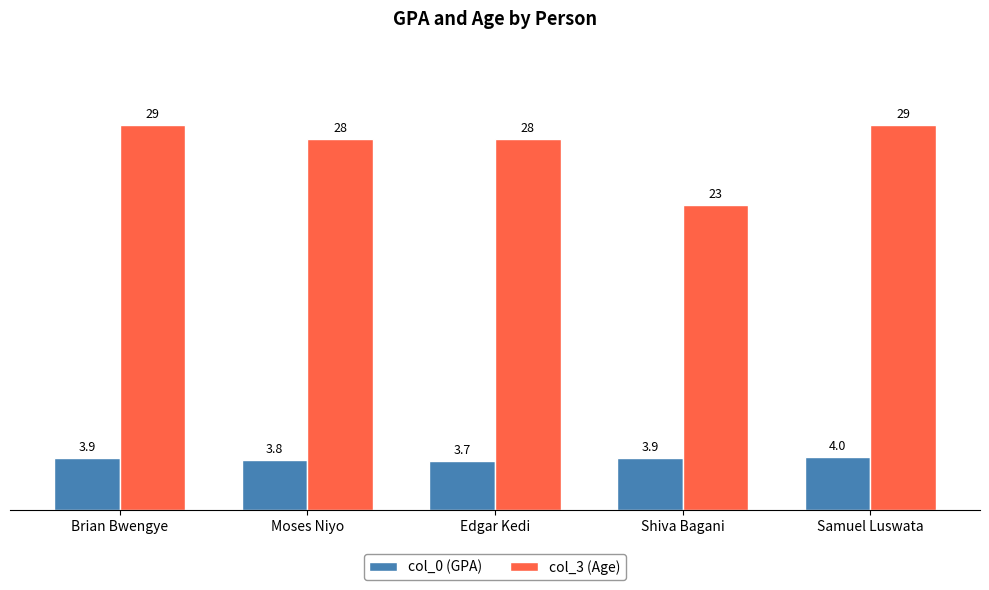

At Shiva Bagani, list the series in order from largest to smallest.

col_3 (Age), col_0 (GPA)